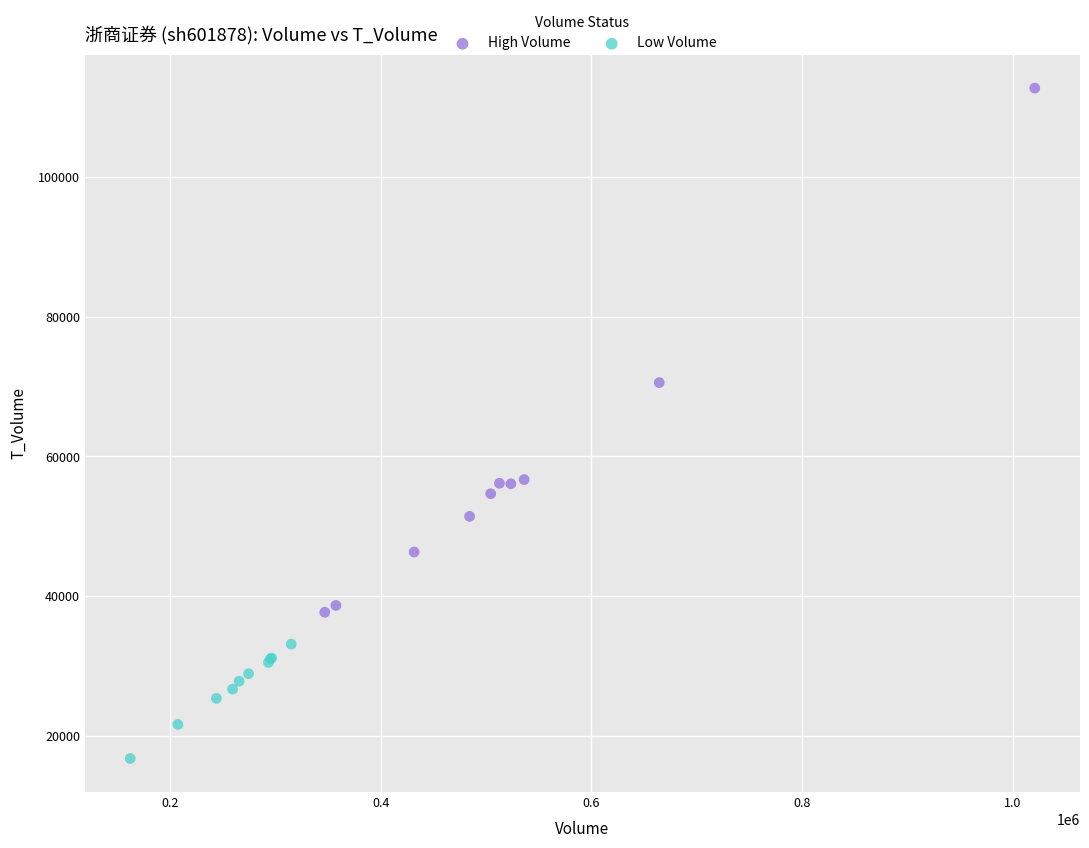

Which series contains the lowest Y value?

Low Volume